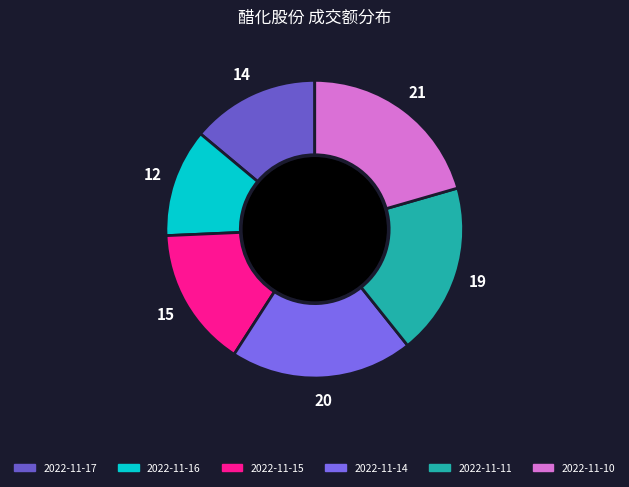

Which category has the biggest portion of the pie?

2022-11-10